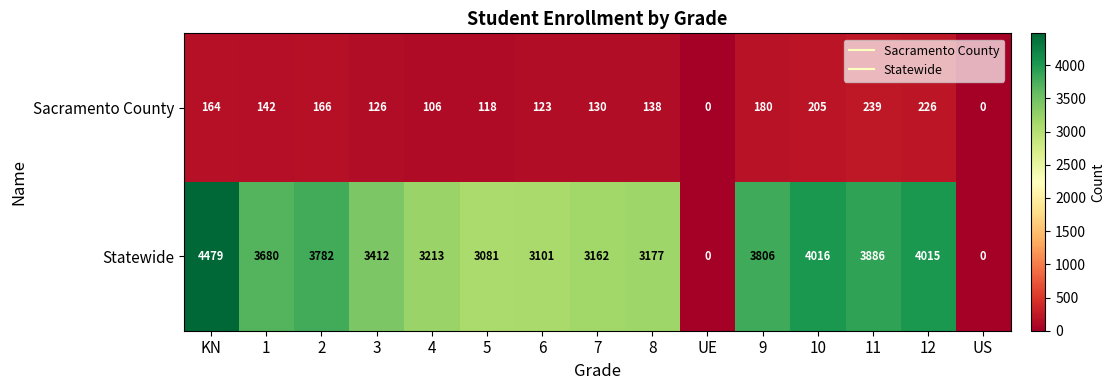

Rank the series by their average value, from highest to lowest.

Statewide, Sacramento County